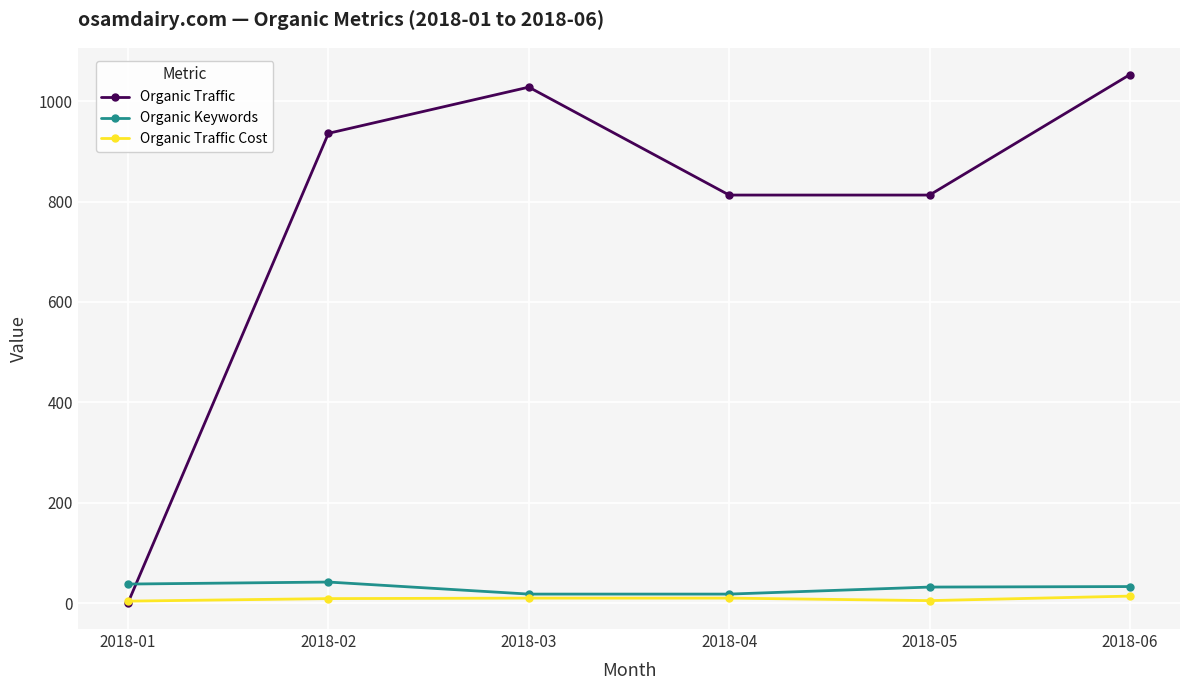

Which series has the largest total across all categories?

Organic Traffic